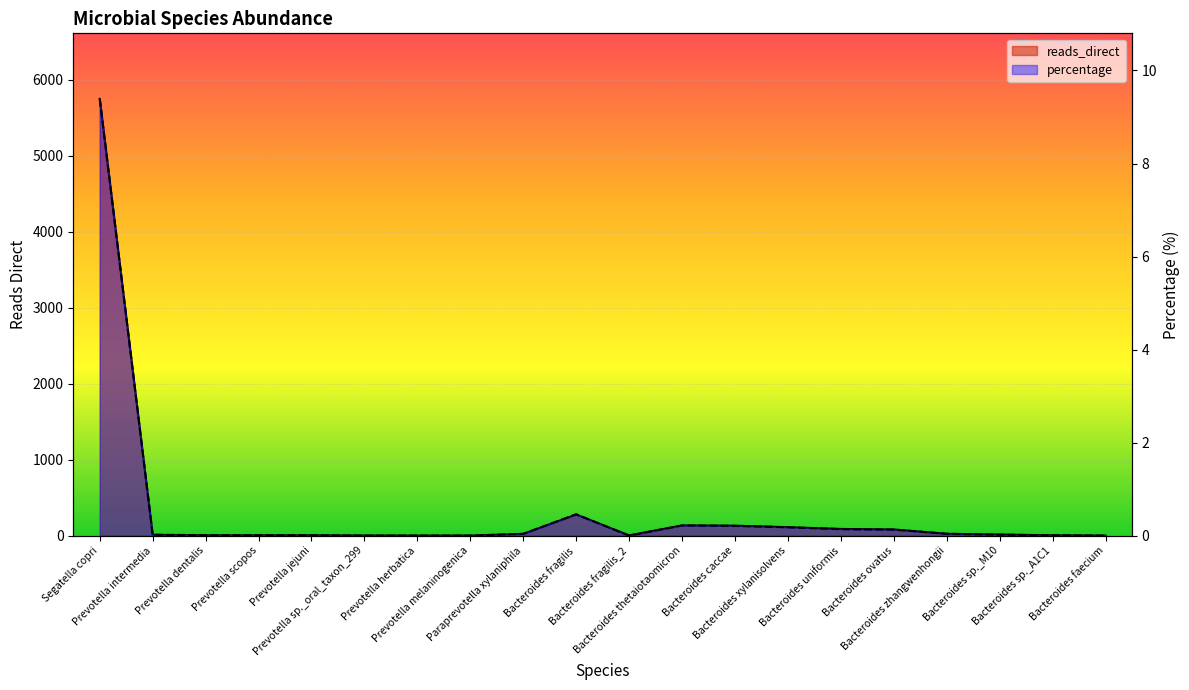

True or false: reads_direct has more than 1 points higher than both neighbors.

True